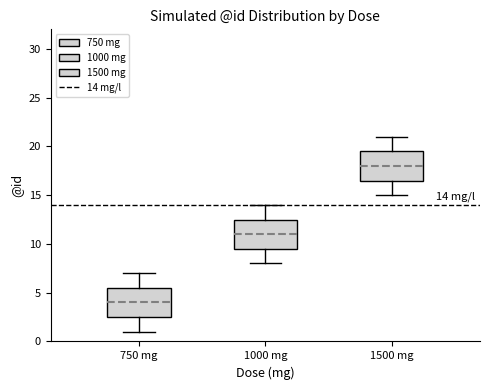

Which box has the highest median line?

1500 mg